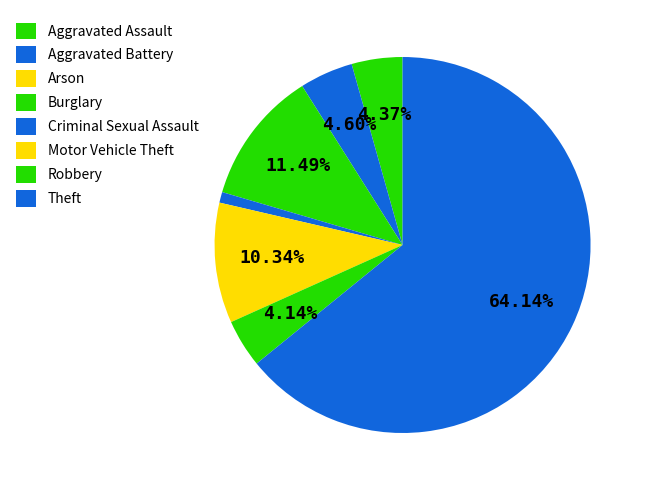

What percentage is the Criminal Sexual Assault slice, to the nearest percent?

1%